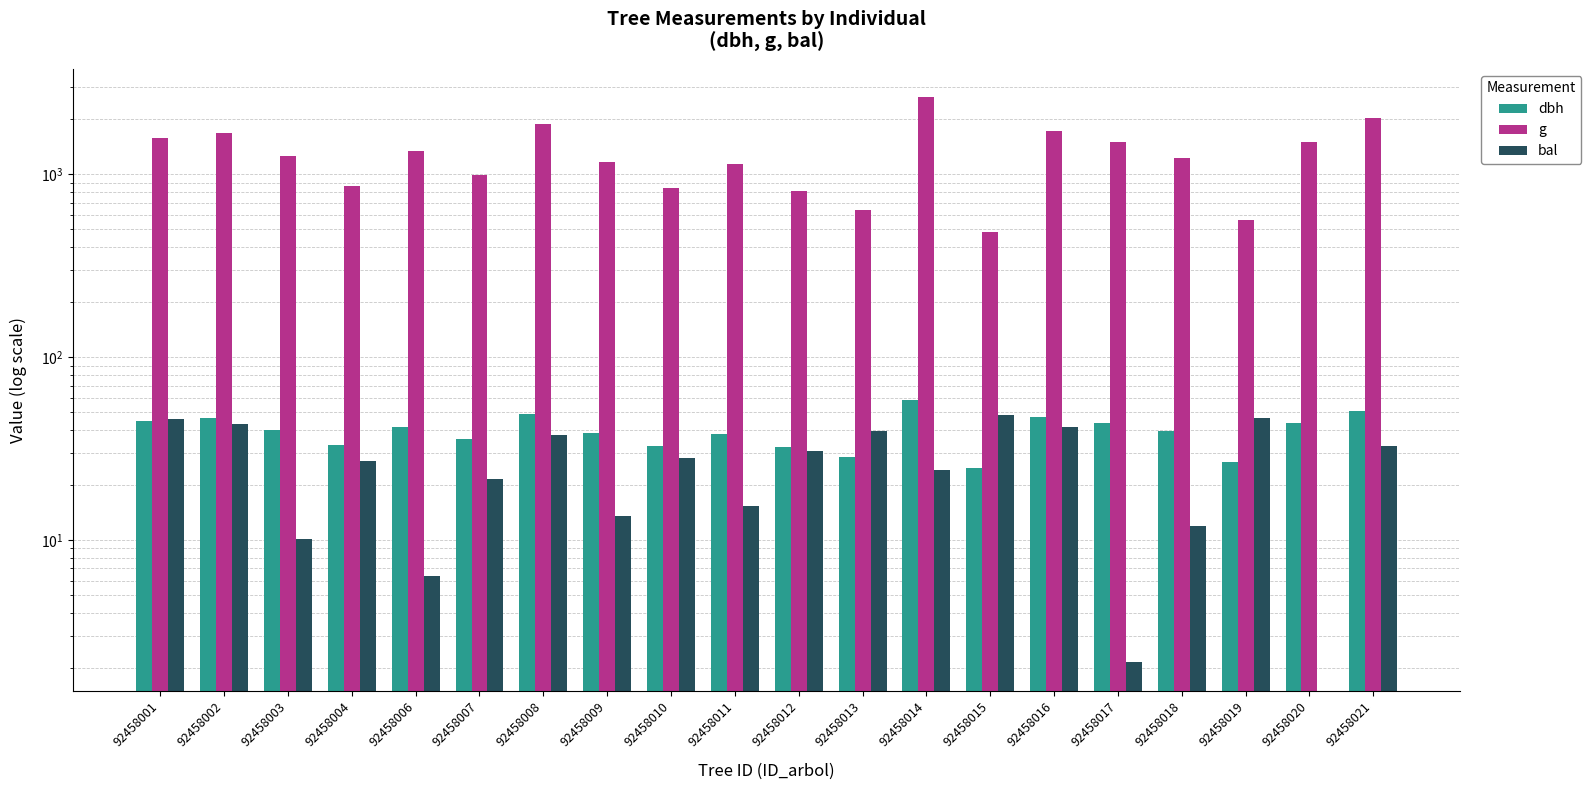

Which has a higher value, 92458012 or 92458008?

92458008